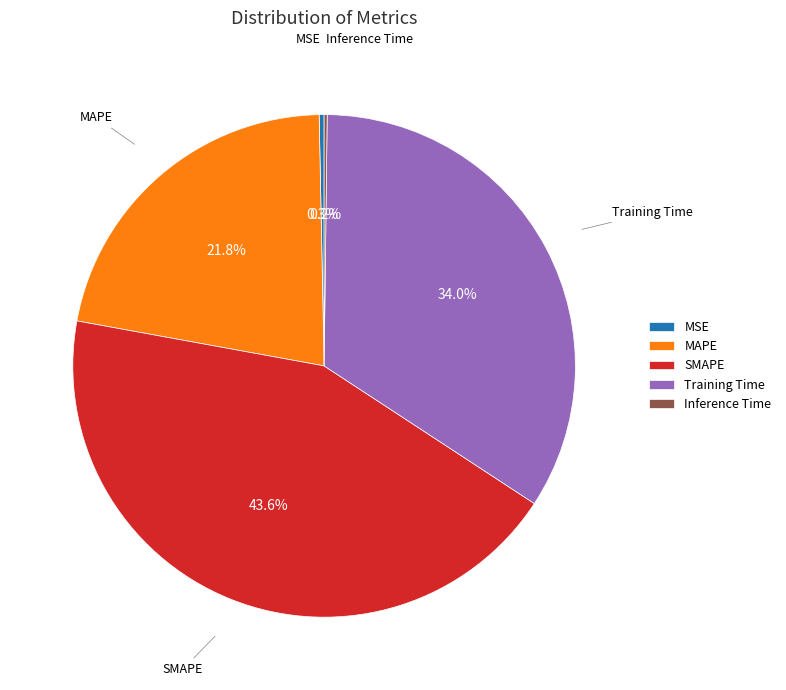

What percentage is the MAPE slice, to the nearest percent?

22%